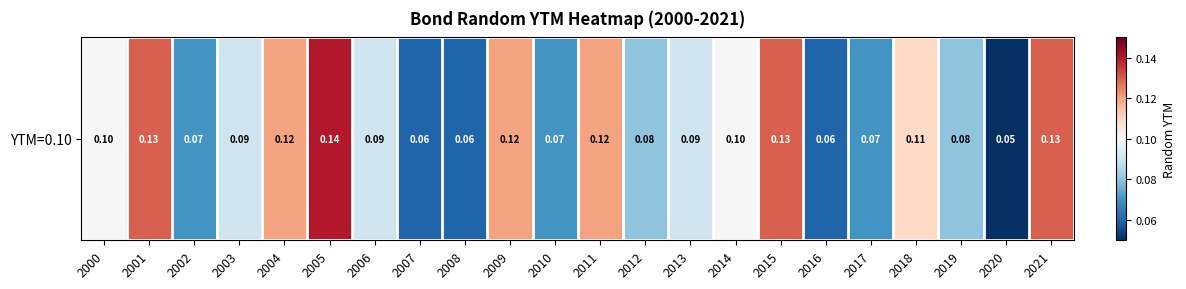

Count the number of categories in the chart.

22